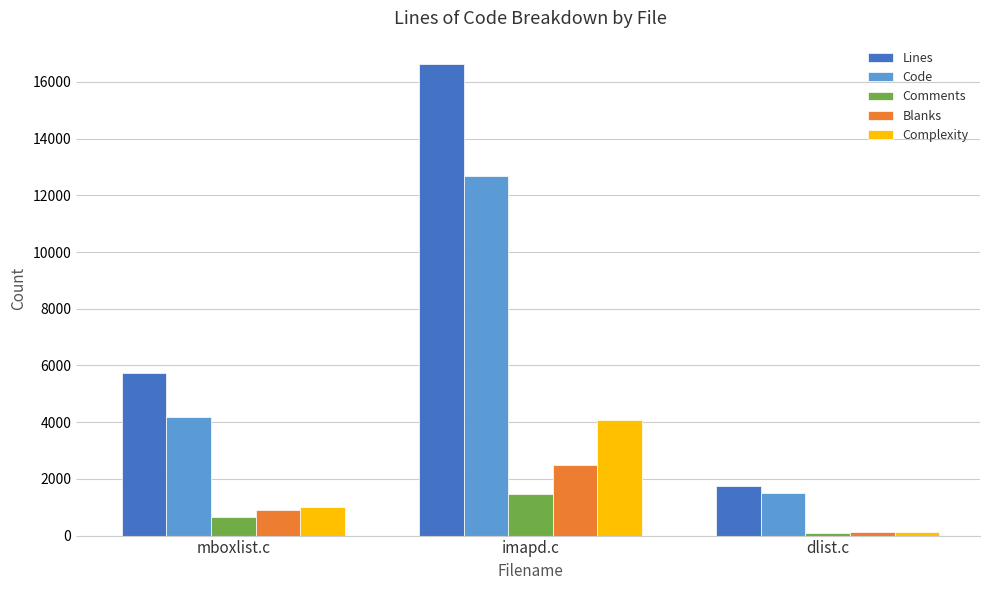

How many groups of bars are there?

3